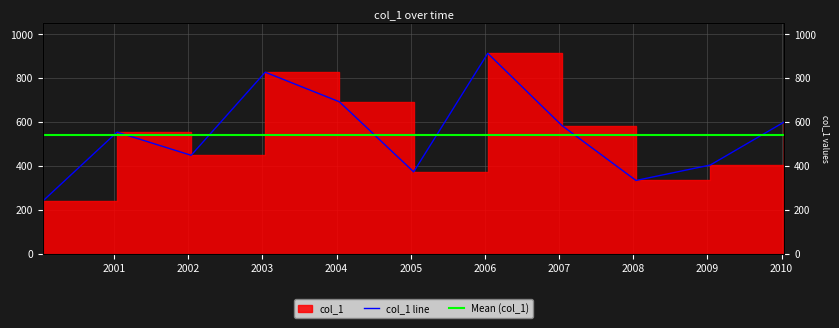

True or false: col_1 line has a value of 683.2 at 2009.

False